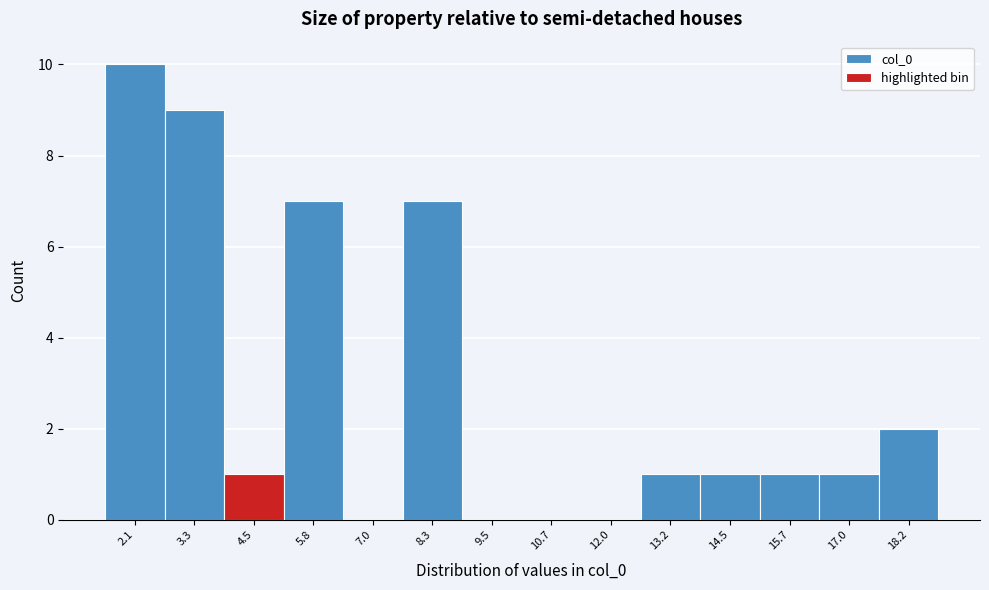

How tall is the bar that spans 16.4 to 17.6 on the x-axis? Neither the bar edges nor the heights are printed on the chart, so give them approximately, as read against the axes.

1